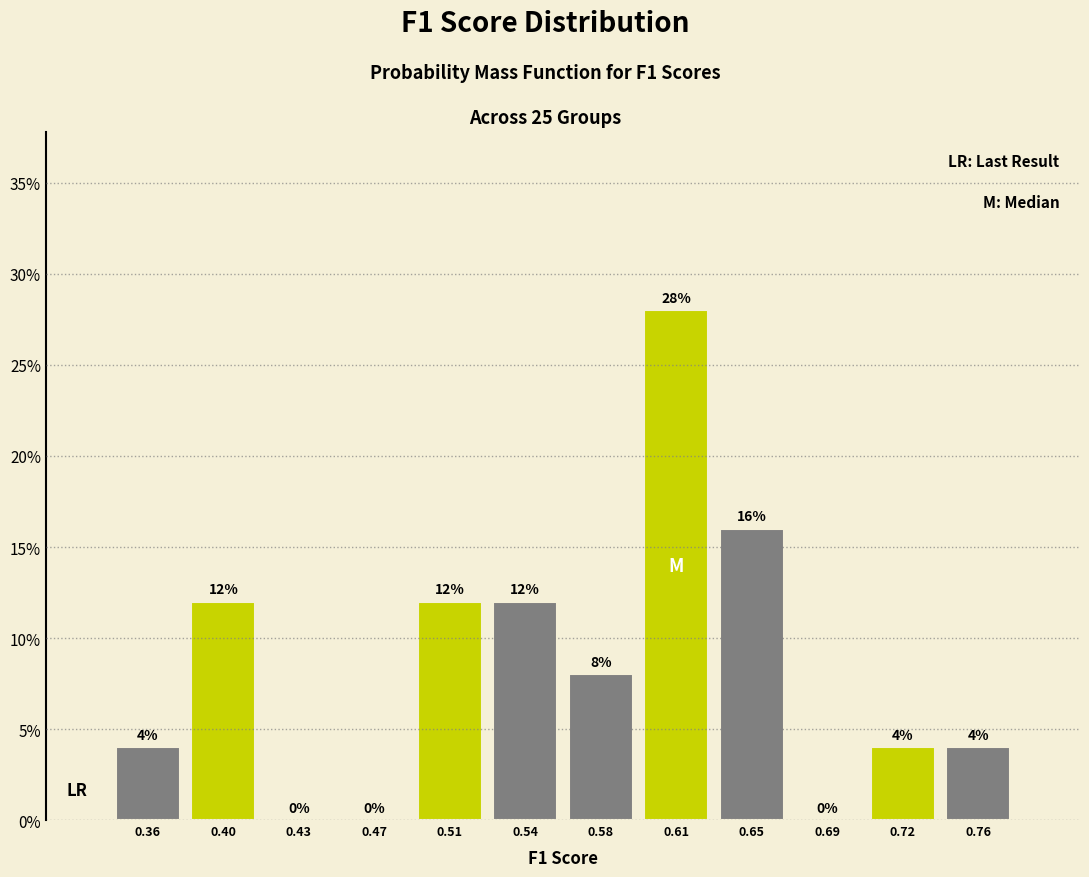

What is the height of the bar covering 0.560 to 0.595 on the x-axis? The bar edges are not printed on the chart, so give them approximately, as read against the axis.

8